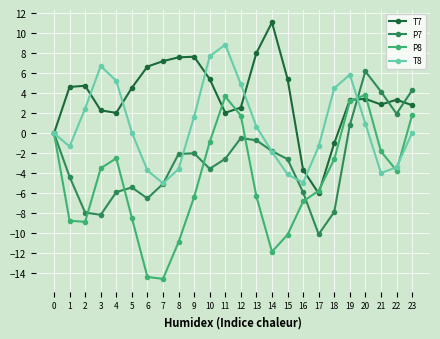

What is the approximate value of P7 at 8?

-2.1